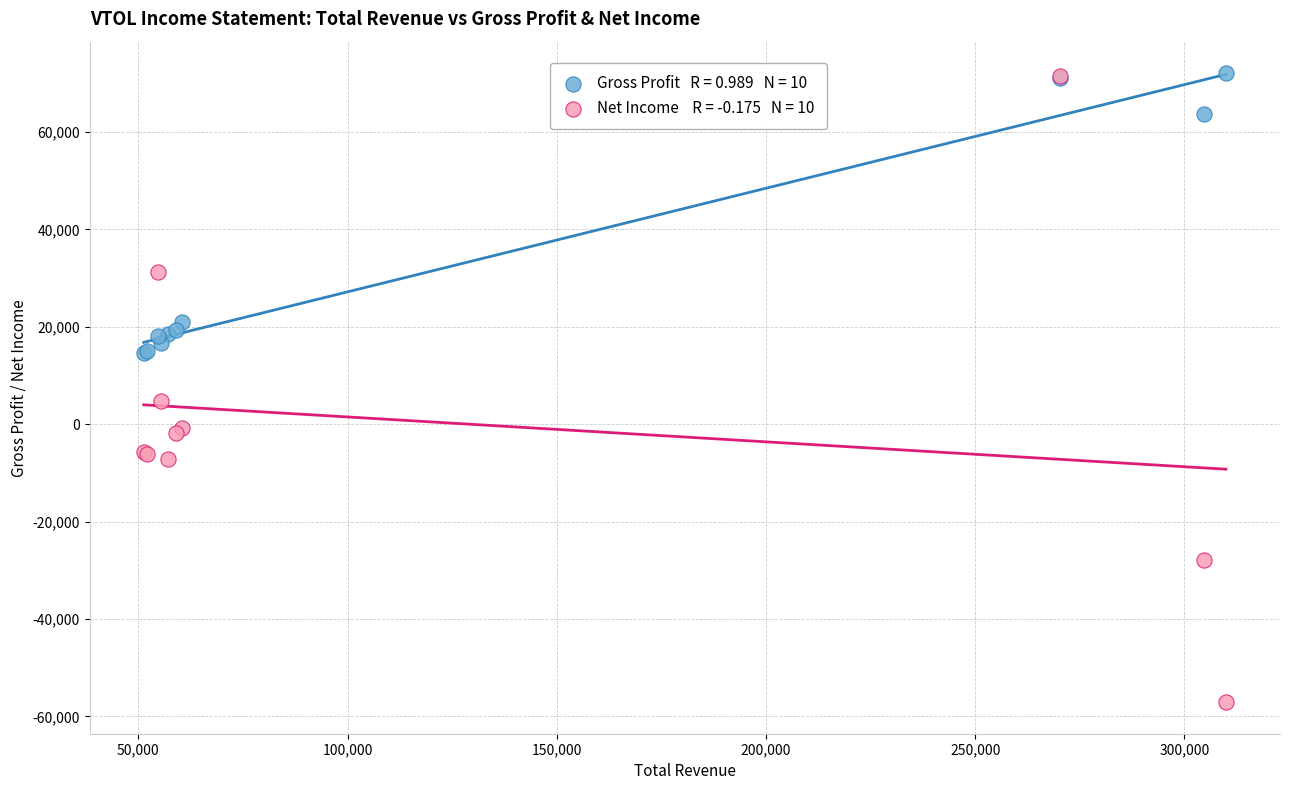

Across all series, what Y value is closest to 7500?

4800